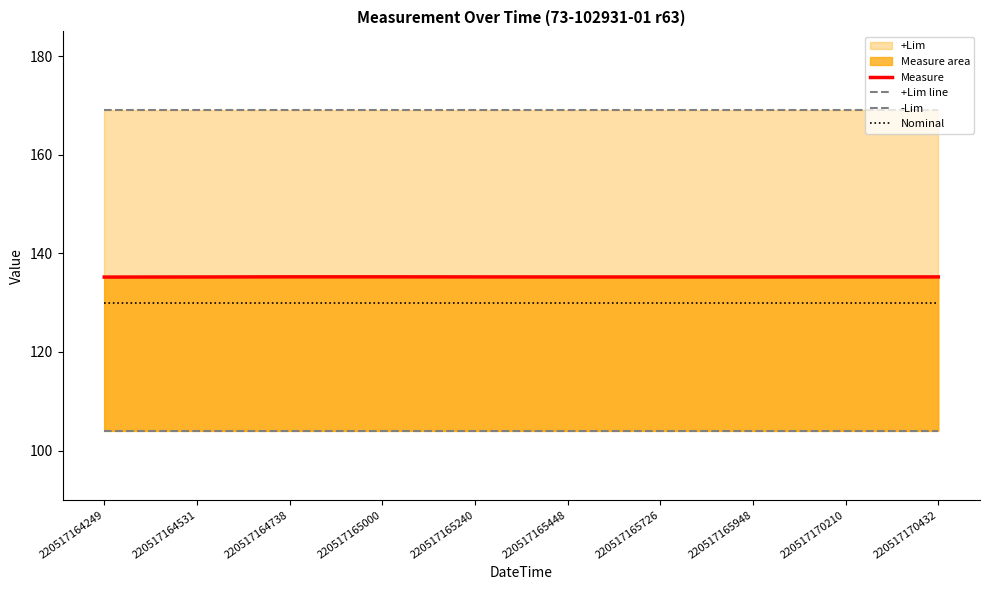

List the labels in order of -Lim value, largest first.

220517164249, 220517164531, 220517164738, 220517165000, 220517165240, 220517165448, 220517165726, 220517165948, 220517170210, 220517170432